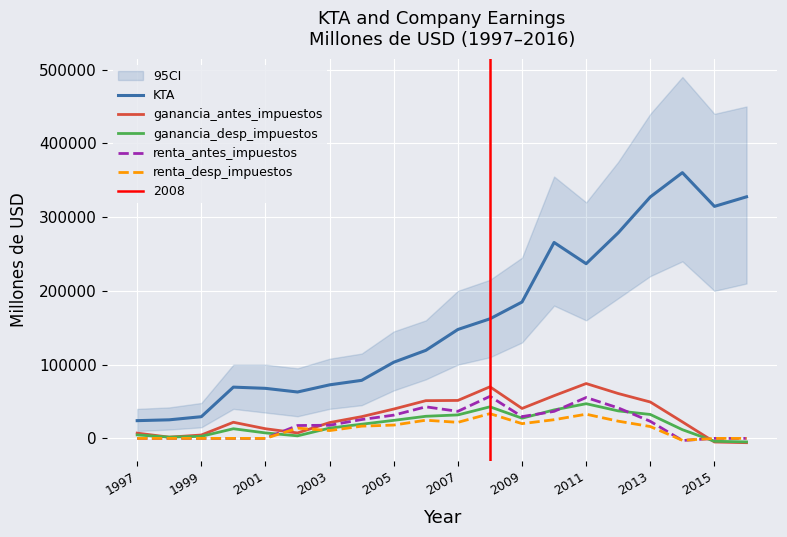

True or false: renta_desp_impuestos and KTA cross at least once.

False